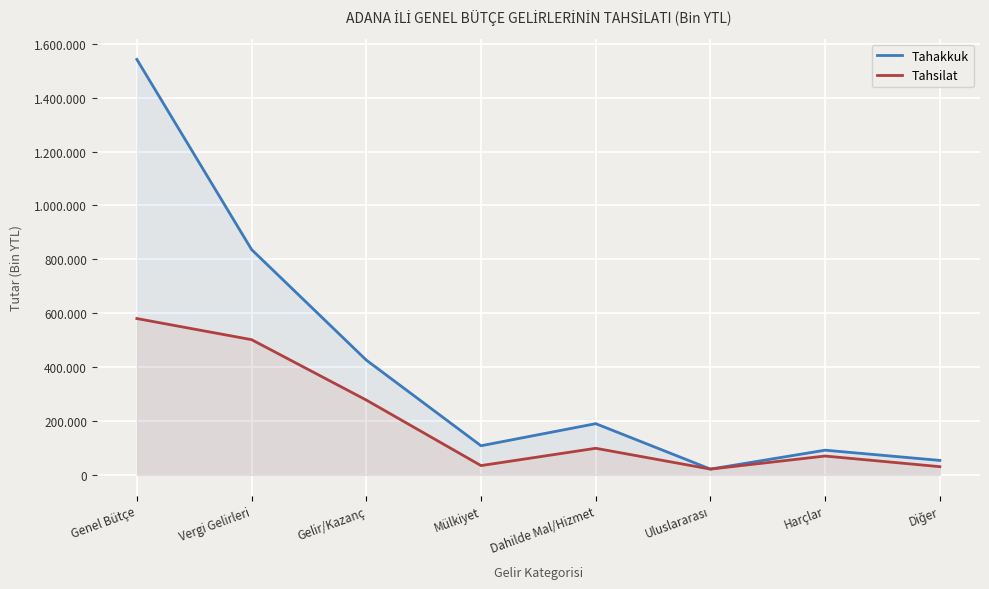

At which category is the sum across all series the highest?

Genel Bütçe